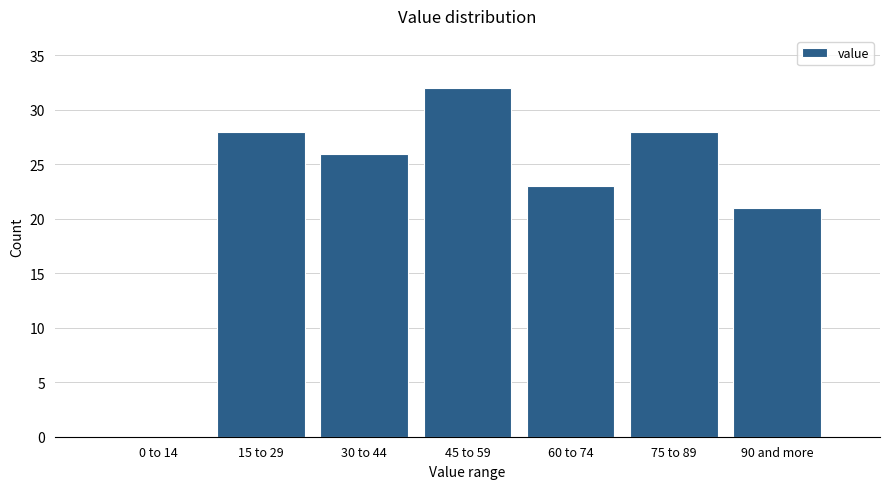

Reading right to left, what are all the values shown in this chart?

90 and more=21	75 to 89=28	60 to 74=23	45 to 59=32	30 to 44=26	15 to 29=28	0 to 14=0